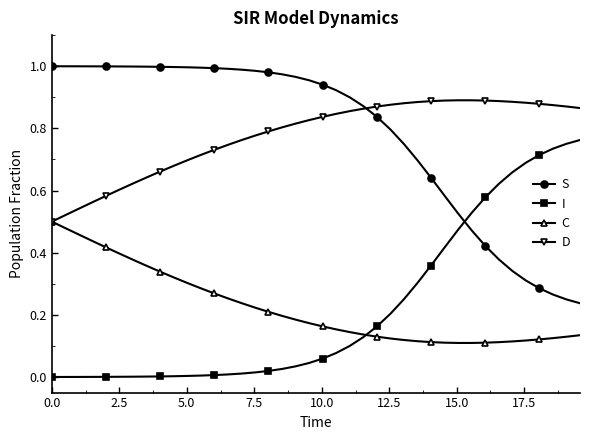

List the series in order of their peak value, highest first.

S, D, I, C